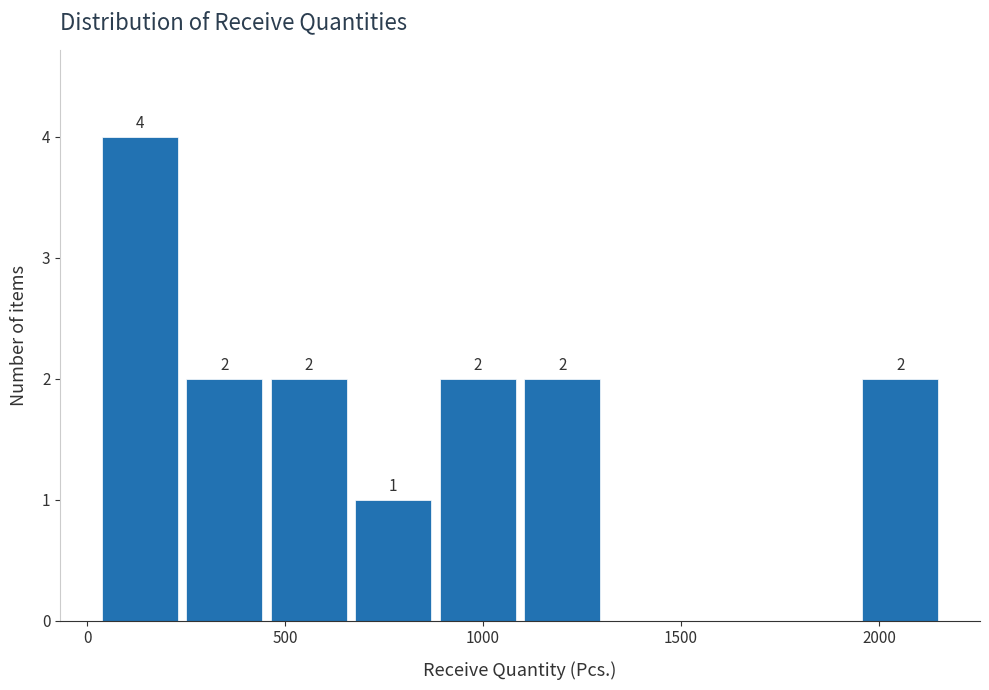

Which range on the x-axis has the tallest bar?

50 to 250